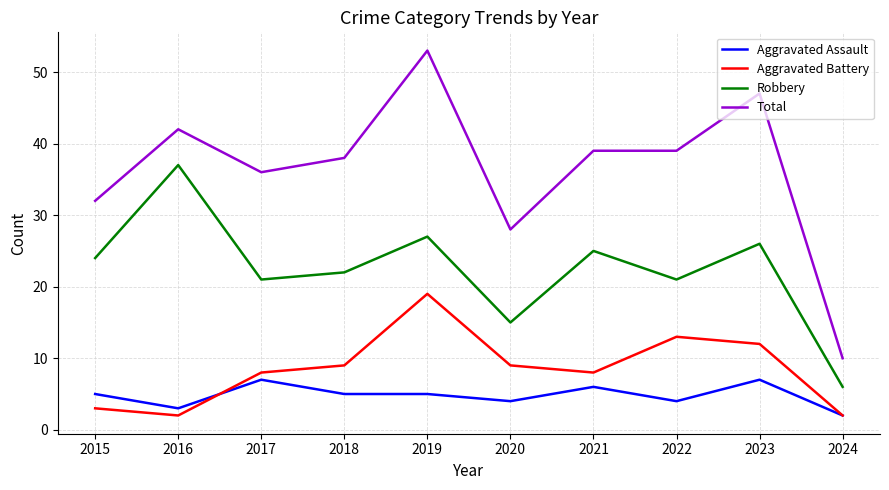

True or false: Total and Aggravated Assault intersect in this chart.

False